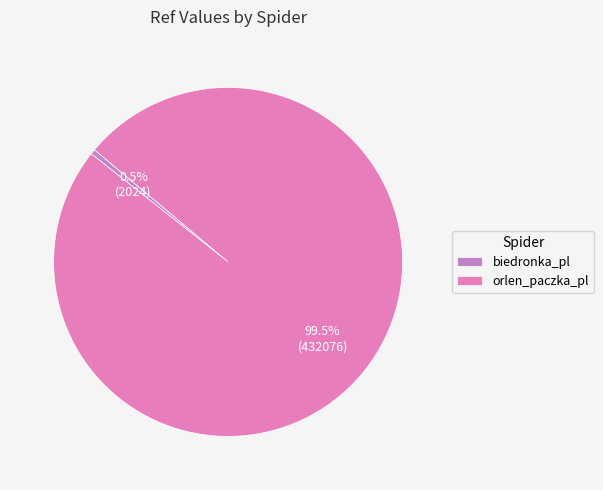

Rank the categories by value from lowest to highest.

biedronka_pl, orlen_paczka_pl